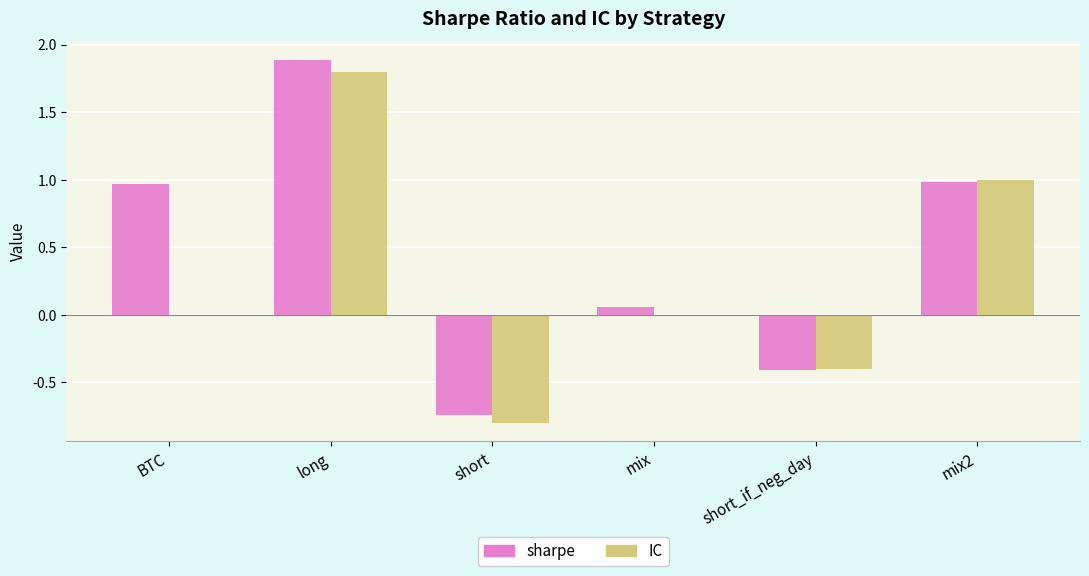

How many groups of bars are there?

6